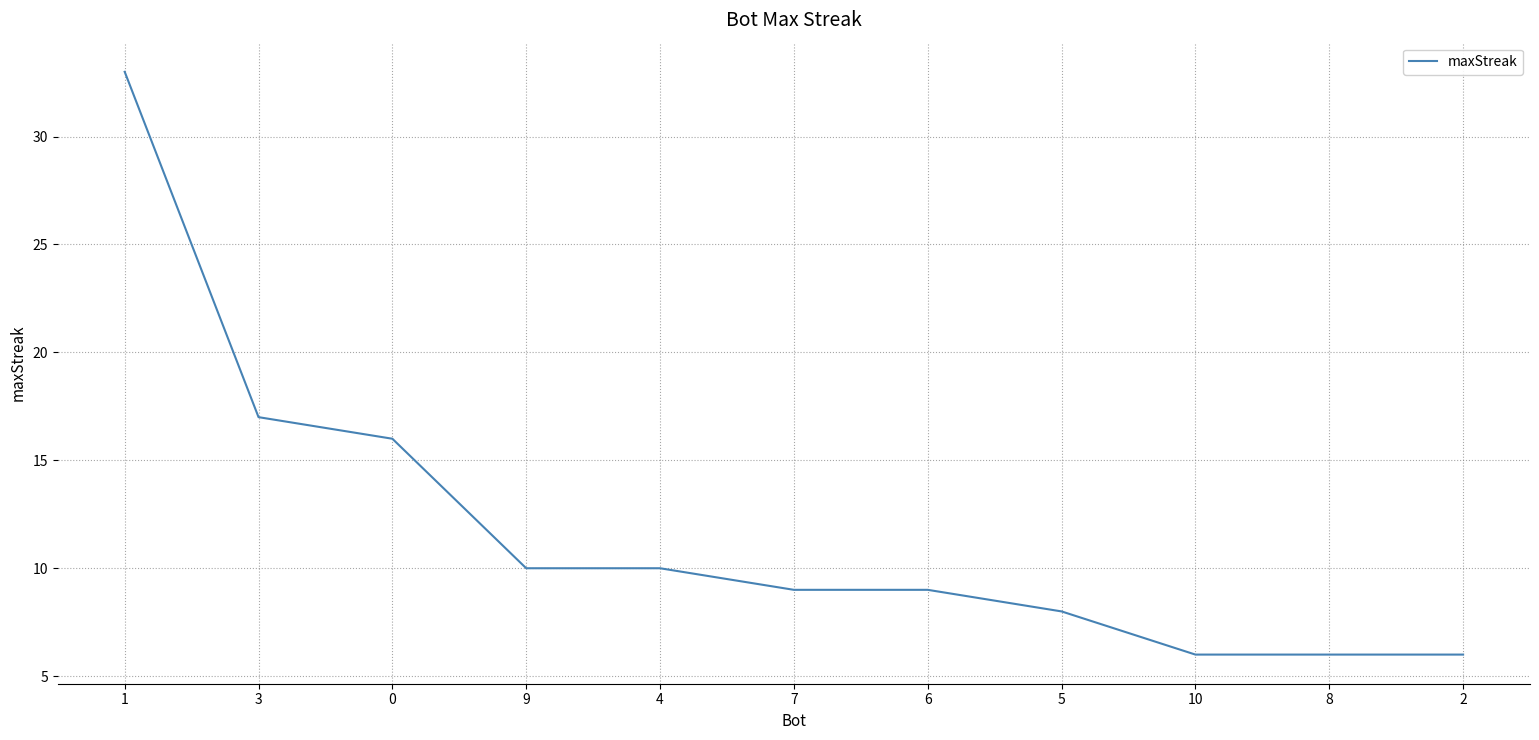

Reading left to right, extract all data points from this chart.

1=33	3=17	0=16	9=10	4=10	7=9	6=9	5=8	10=6	8=6	2=6